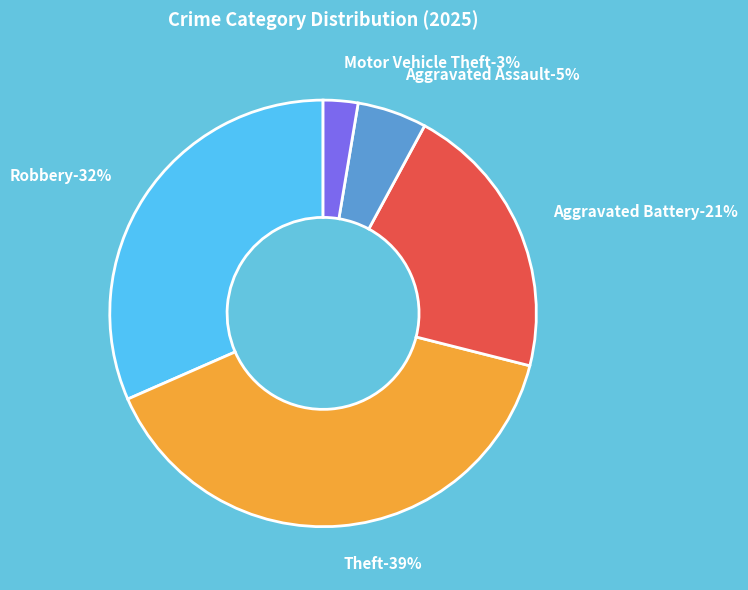

Is the sum of Aggravated Assault and Criminal Sexual Assault greater than half?

No